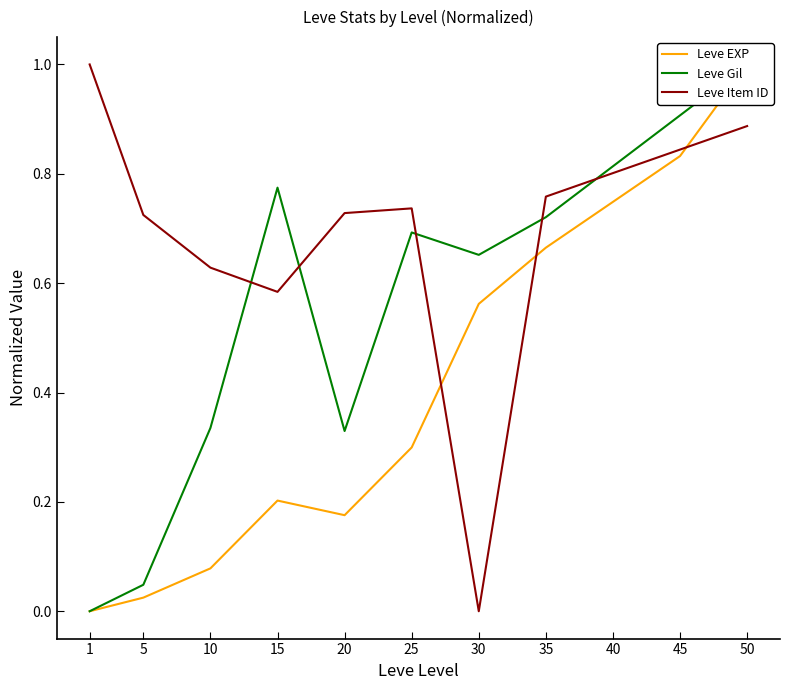

What are all the series names shown in the legend?

Leve EXP, Leve Gil, Leve Item ID